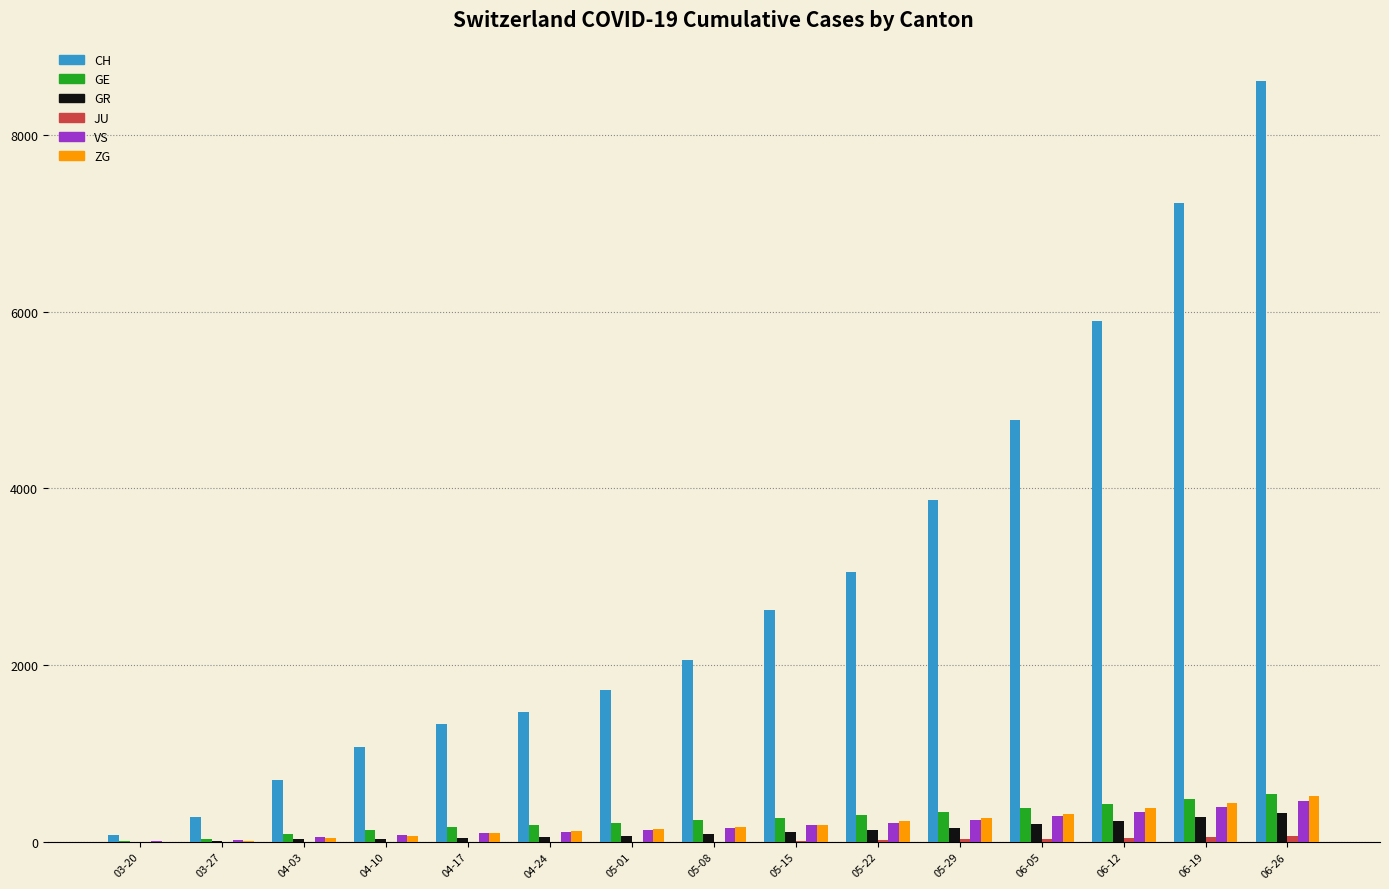

Between 05-22 and 06-12, which series saw the biggest shift?

CH